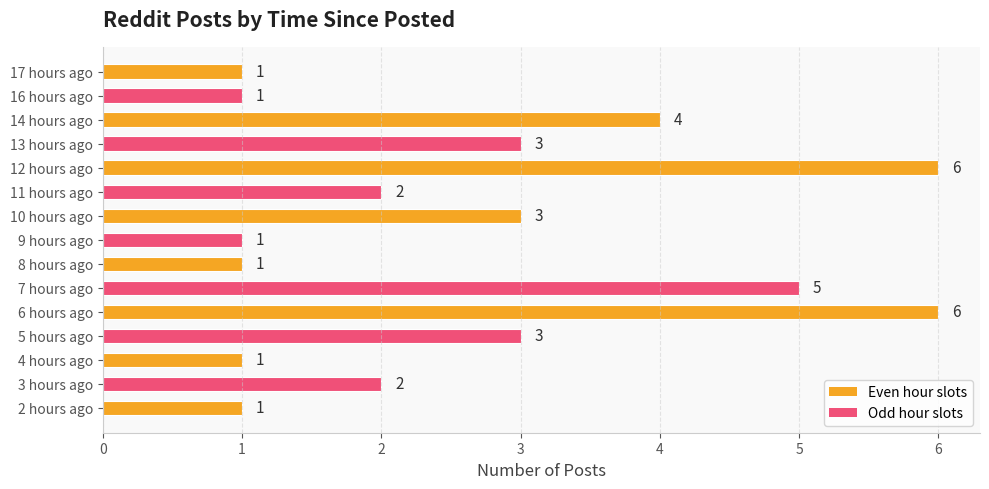

The value at 9 hours ago is 2. True or false?

False